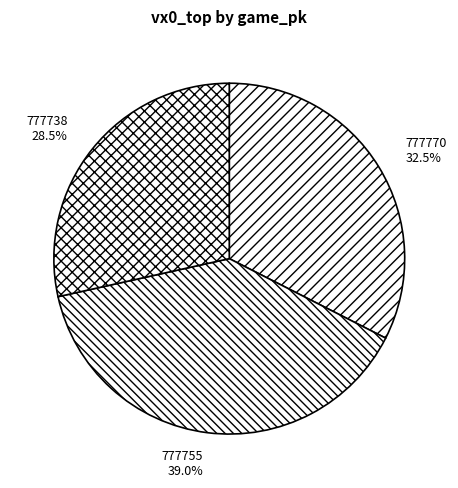

Rank the categories by value from highest to lowest.

777755, 777770, 777738